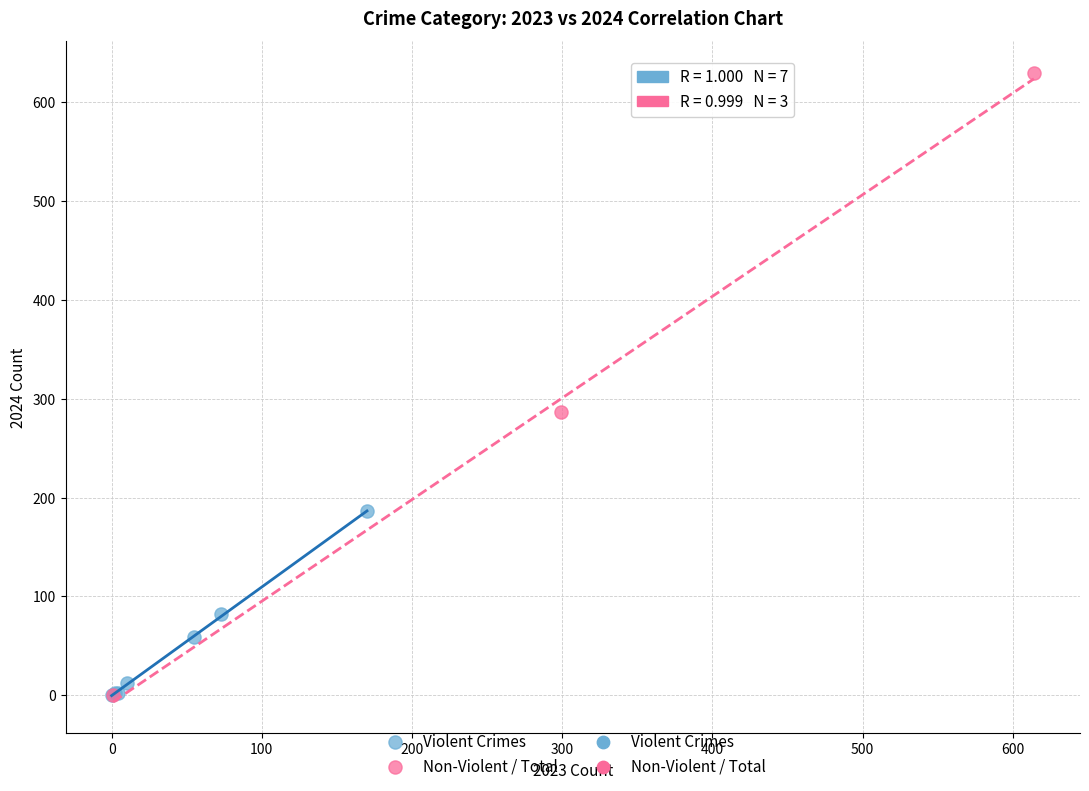

Which series has the largest Y range (max minus min)?

Non-Violent / Total